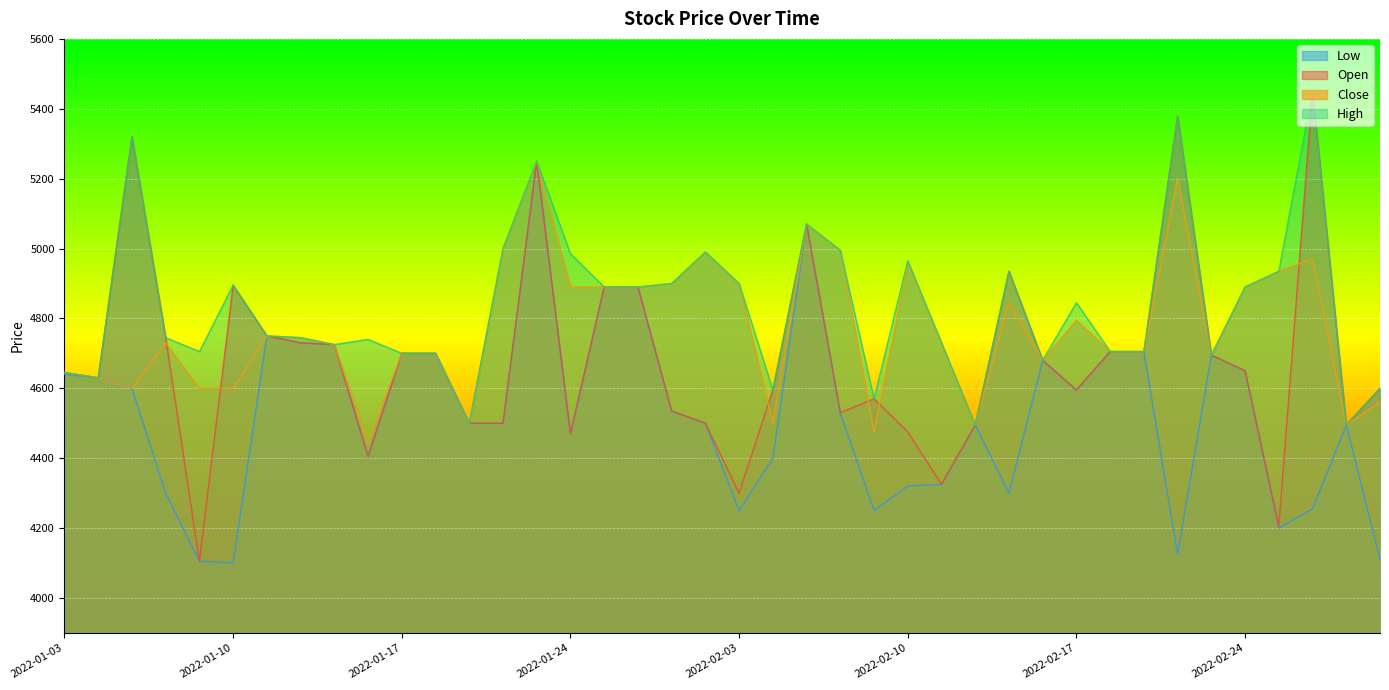

In Open, how many points are higher than both neighbors (excluding endpoints)?

8